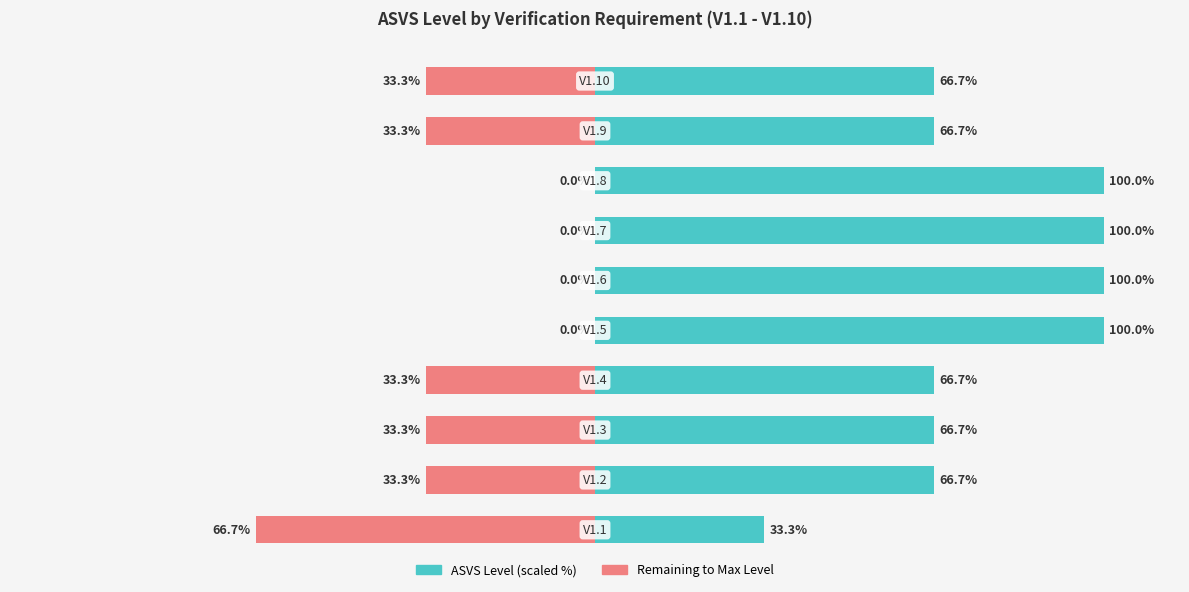

What is the sum of all ASVS Level (scaled) values?

766.8